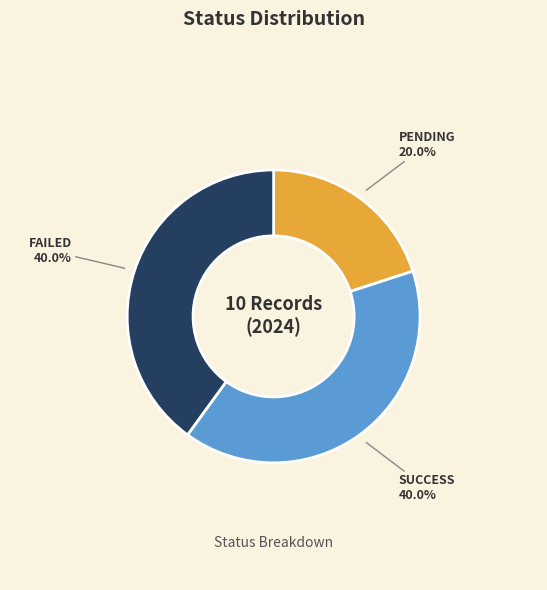

What percentage do SUCCESS 40.0% and PENDING 20.0% together represent?

60.0%